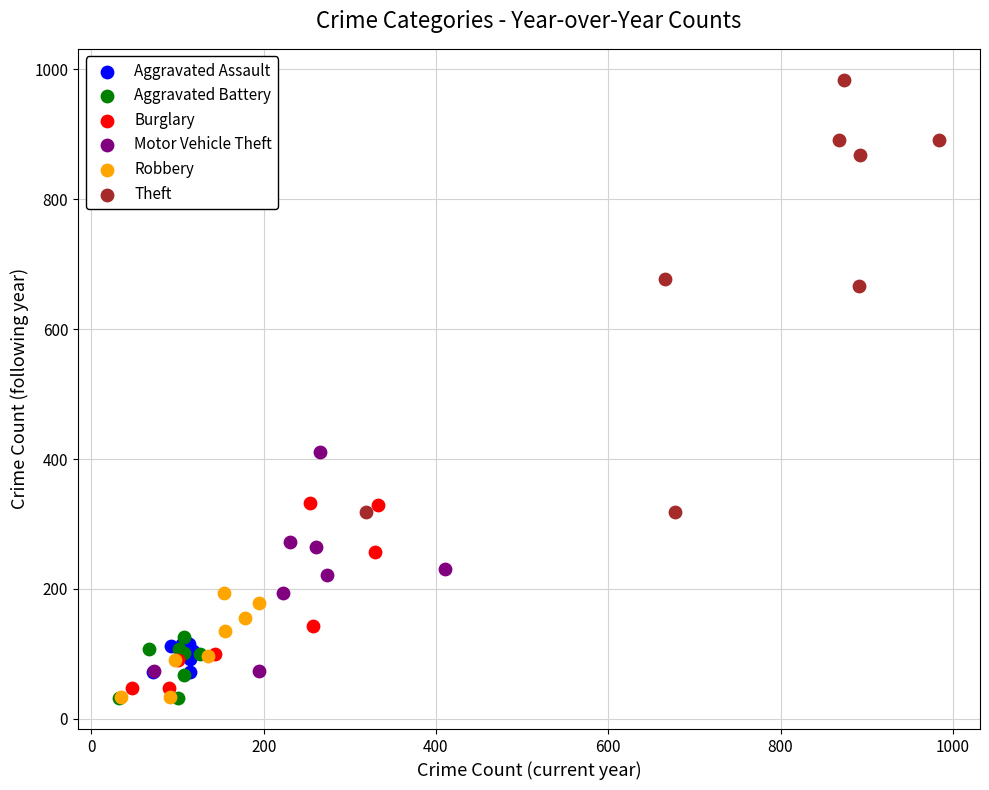

Which series has the widest spread of Y values?

Theft